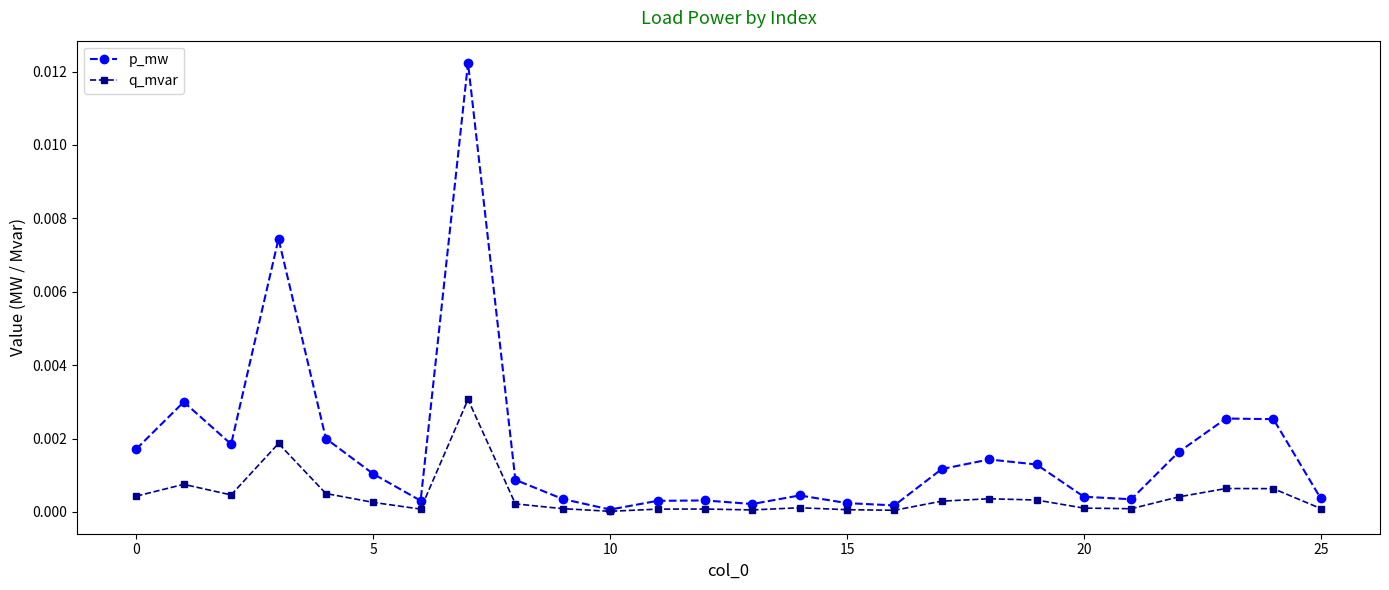

True or false: q_mvar has more than 1 points higher than both neighbors.

True